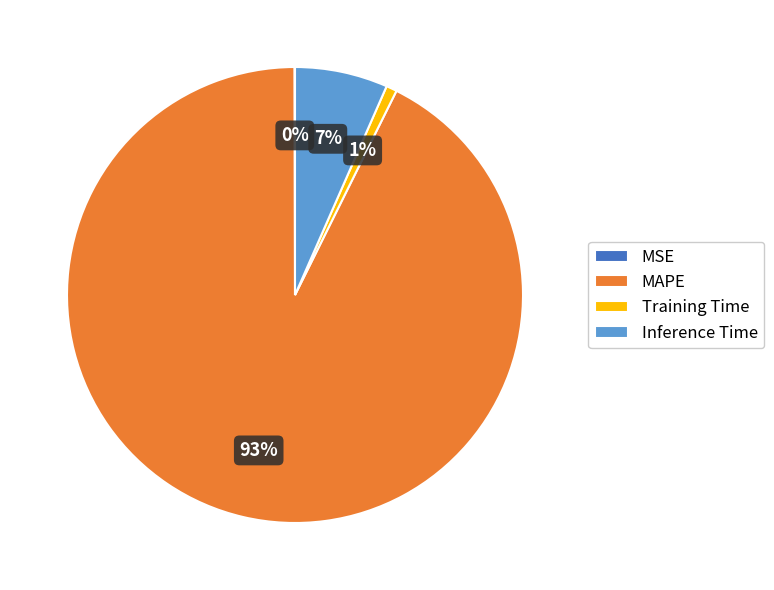

The Inference Time slice represents 1% of the pie. True or false?

False